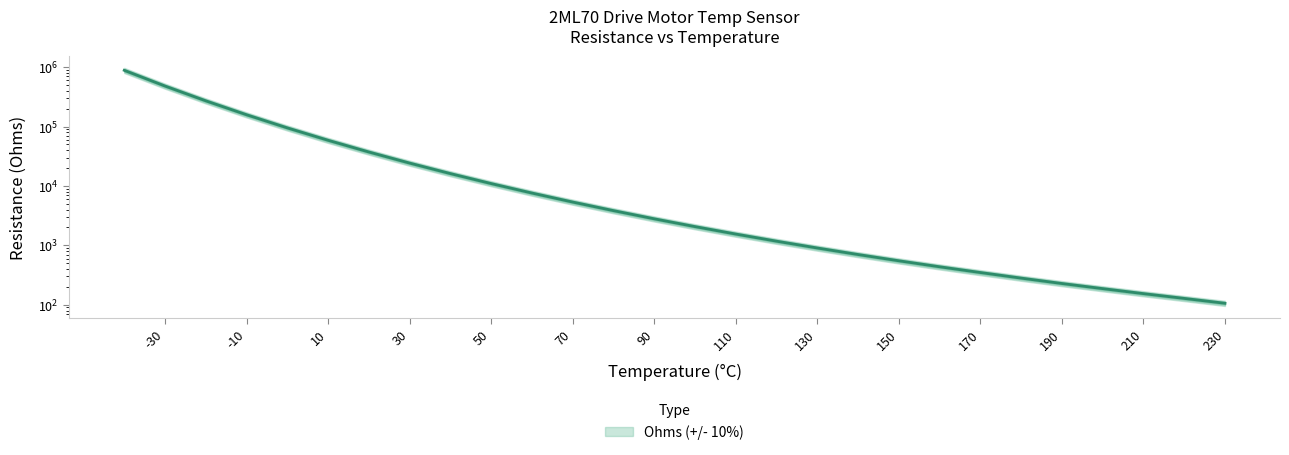

Rank the categories by value from lowest to highest.

230, 220, 210, 200, 190, 180, 170, 160, 150, 140, 130, 120, 110, 100, 90, 80, 70, 60, 50, 40, 30, 20, 10, 0, -10, -20, -30, -40